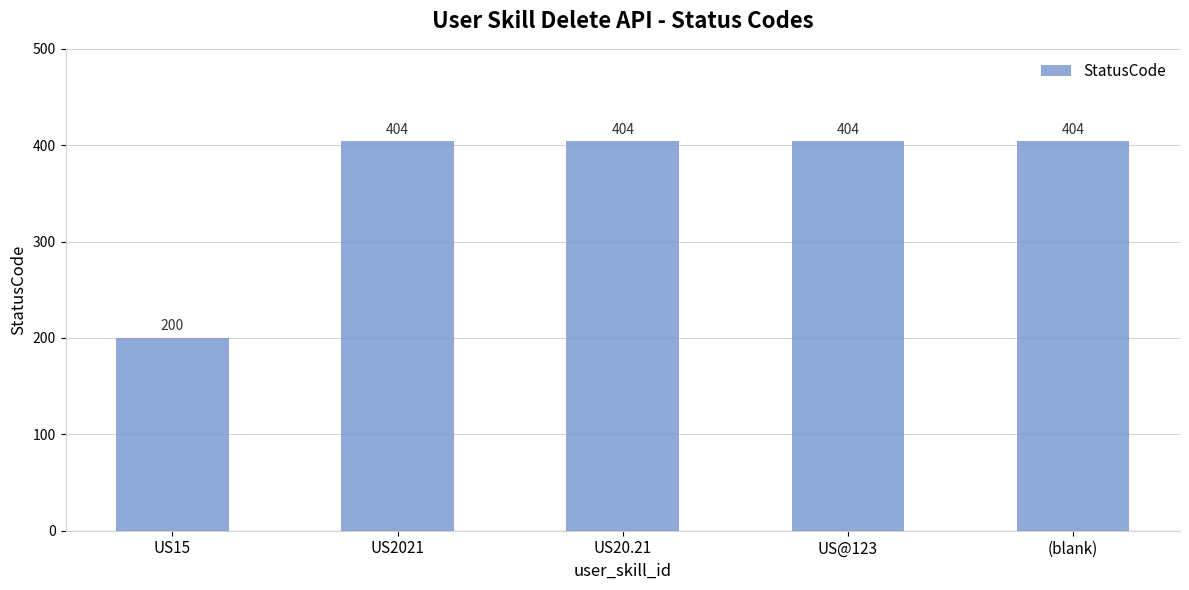

Reading right to left, extract all data points from this chart.

404	404	404	404	200